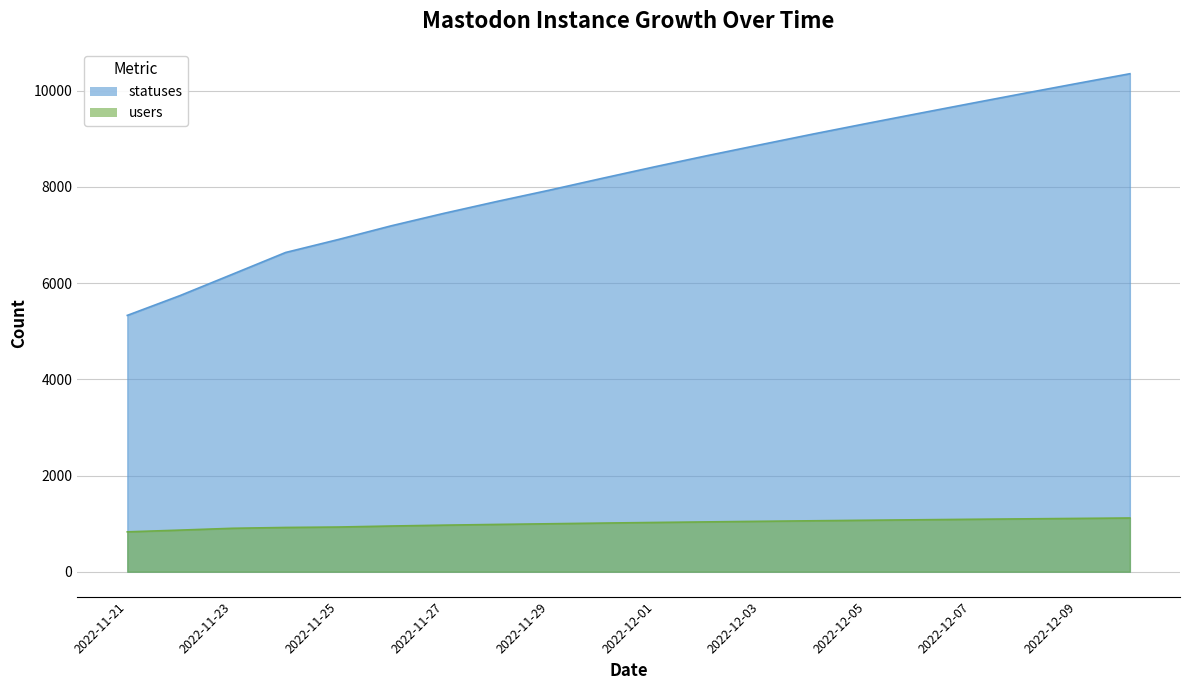

What is the sum of all statuses values?

163363